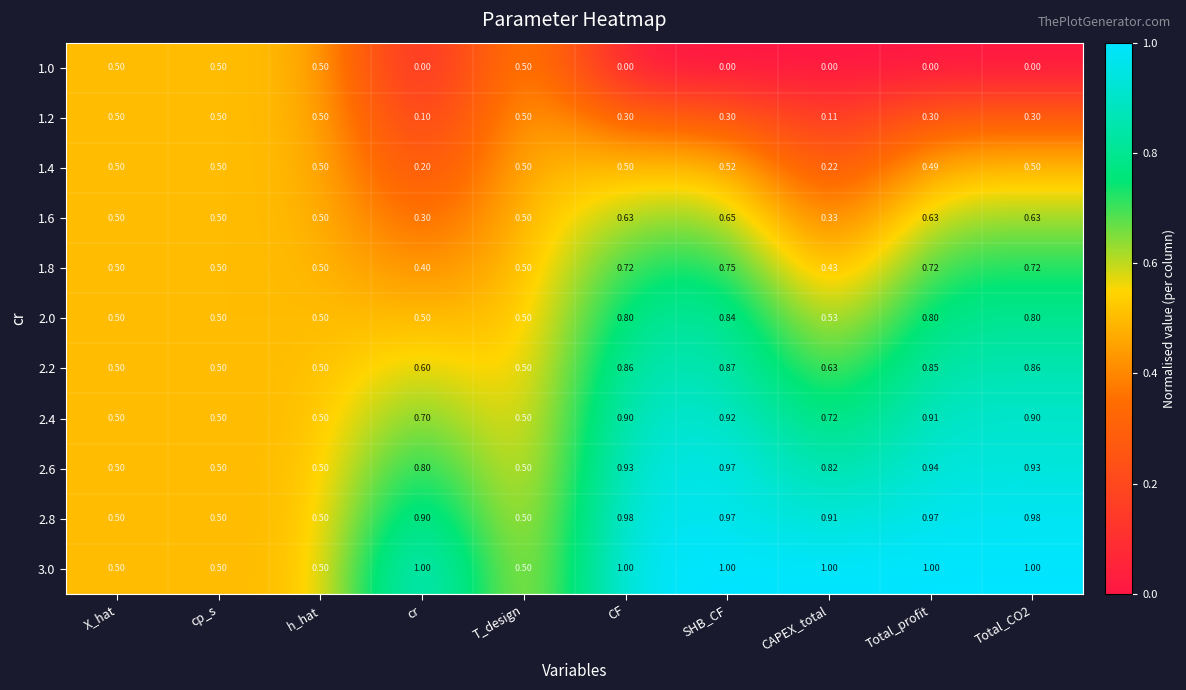

At which label does 1.8 reach its peak?

SHB_CF